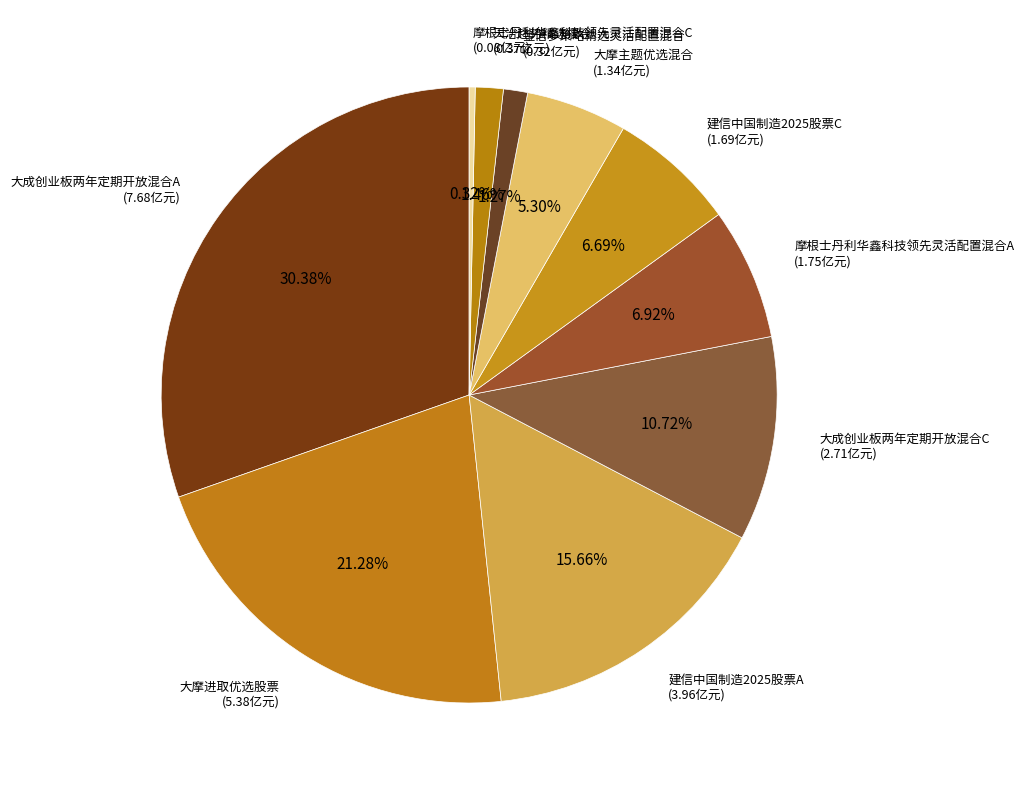

Count the number of slices in the pie.

10